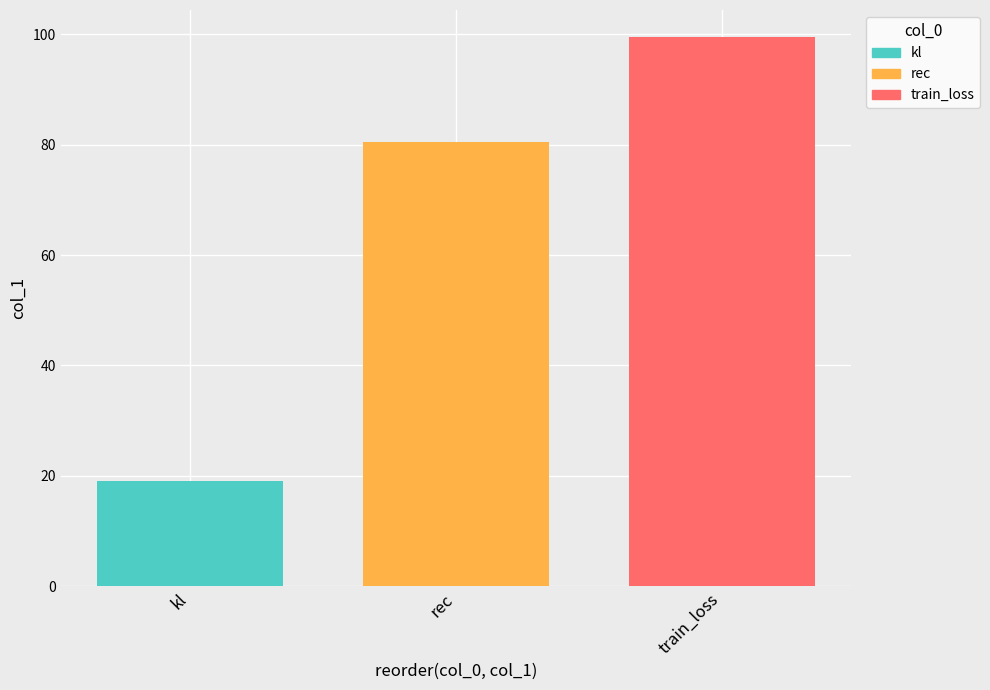

What is the value of the 1st bar from the left?

19.0